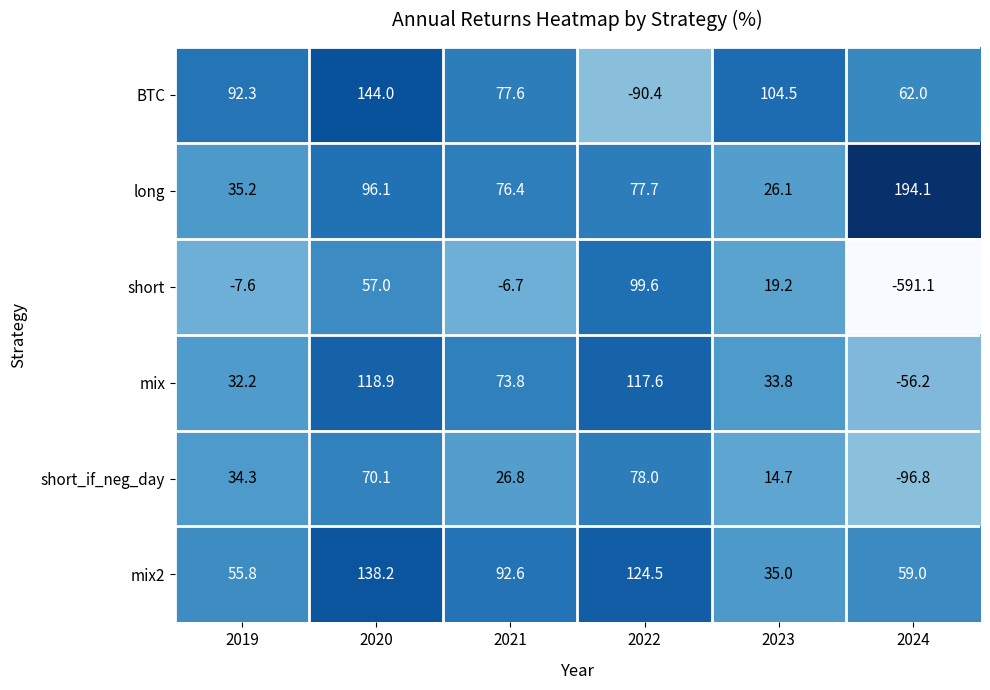

The mix2 series shows 33.3 at 2022. True or false?

False